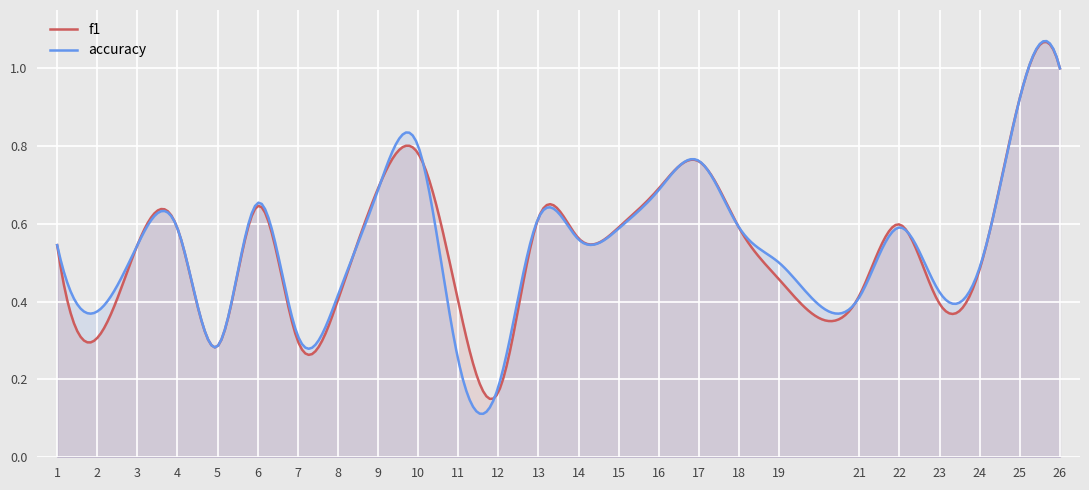

At which category does accuracy reach its first local valley?

2